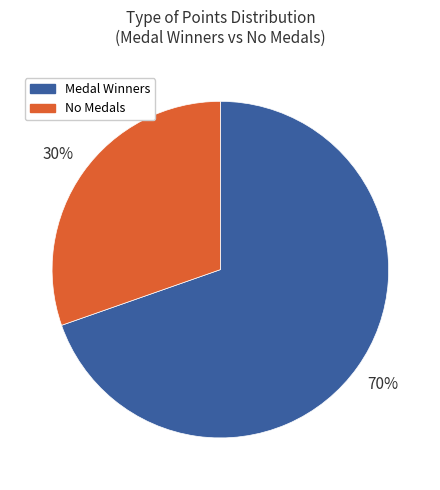

How many slices are in this pie chart?

2